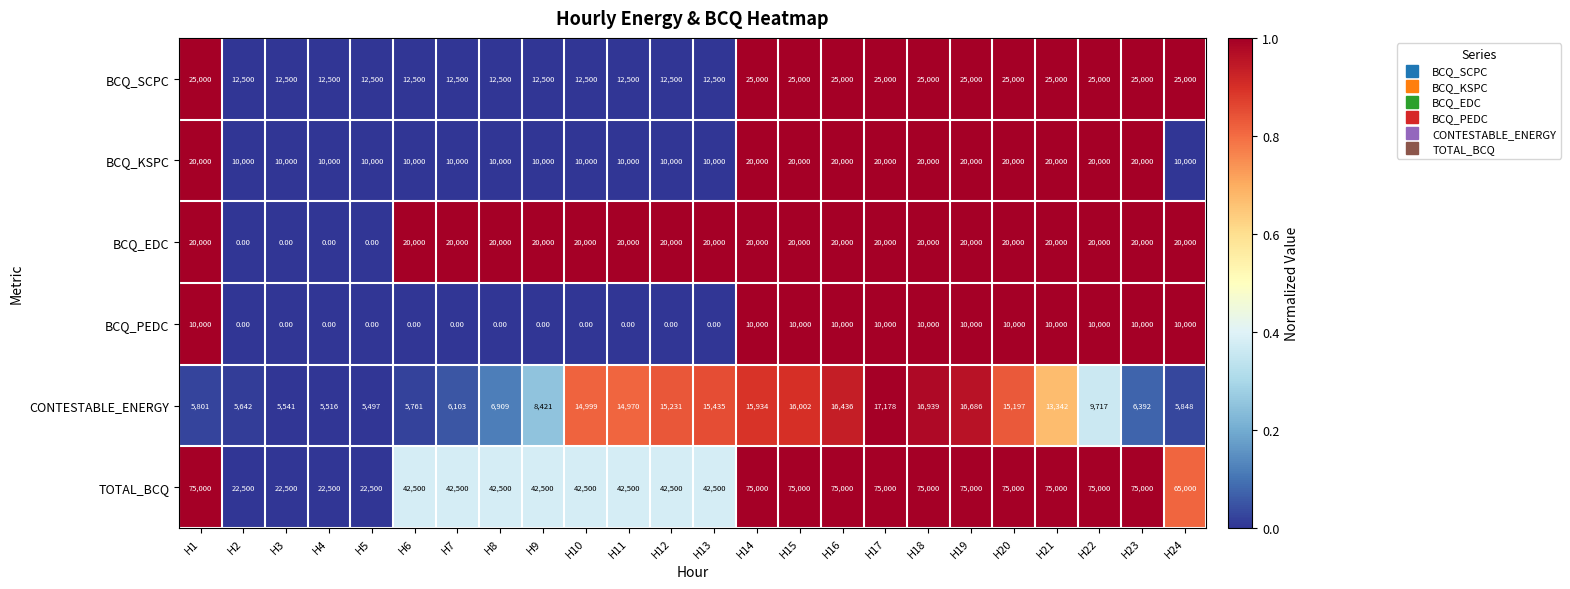

What is the difference between the maximum and second lowest values in the BCQ_KSPC series?

10000